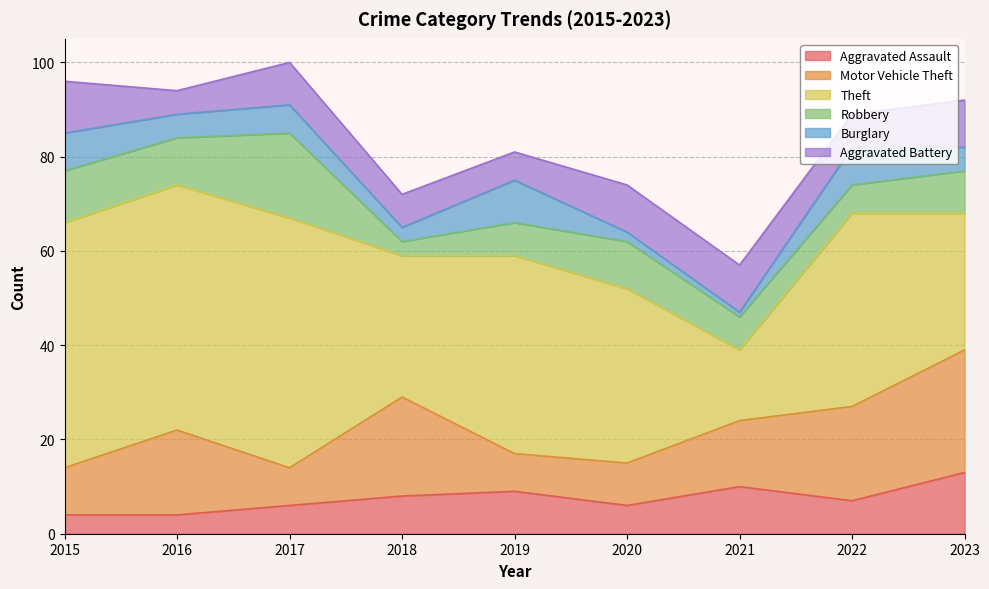

How many data points in Aggravated Battery are above 9?

4